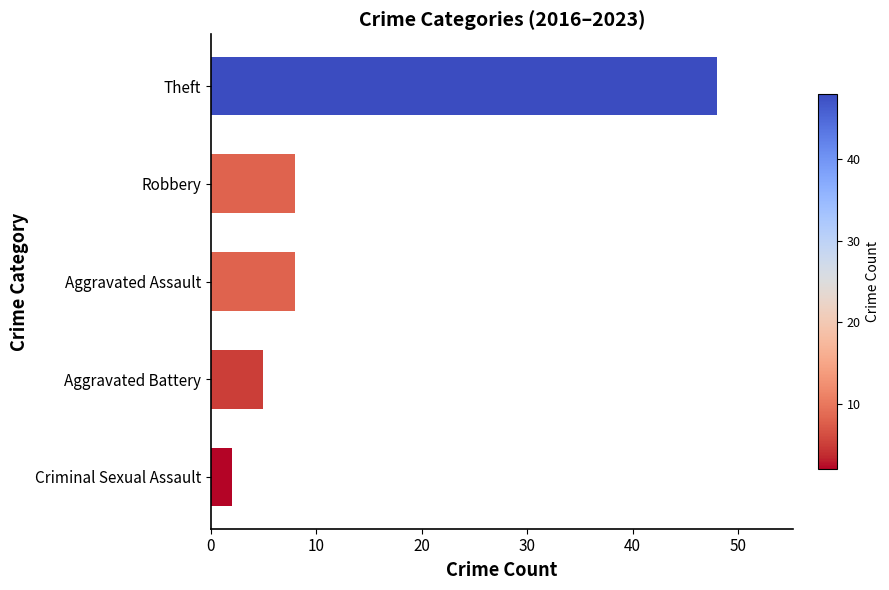

Count the number of categories in the chart.

5